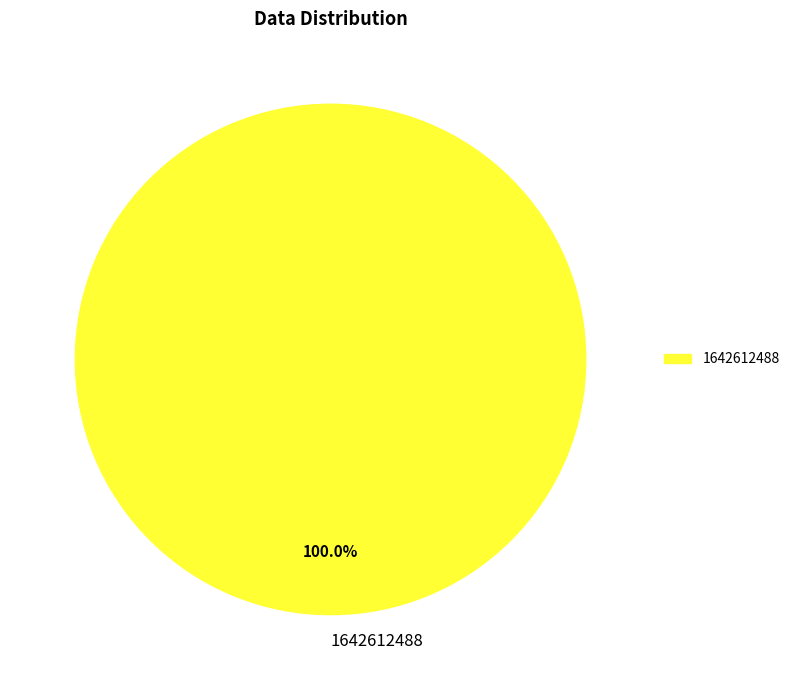

True or false: 1642612488 accounts for 100% of the total.

True